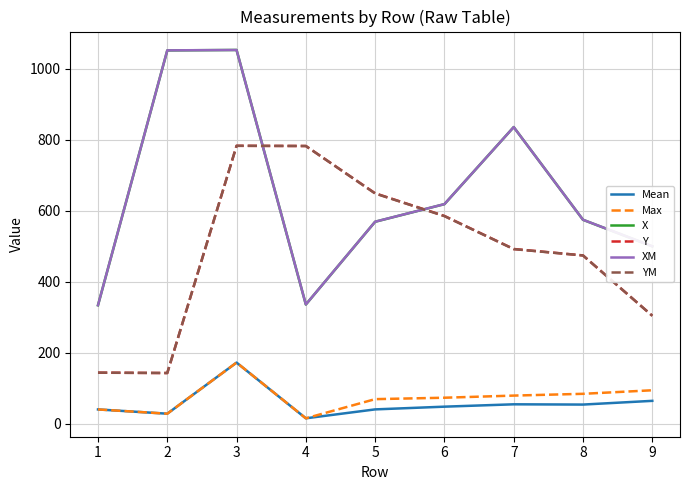

At which category does the chart reach its minimum across all series?

4